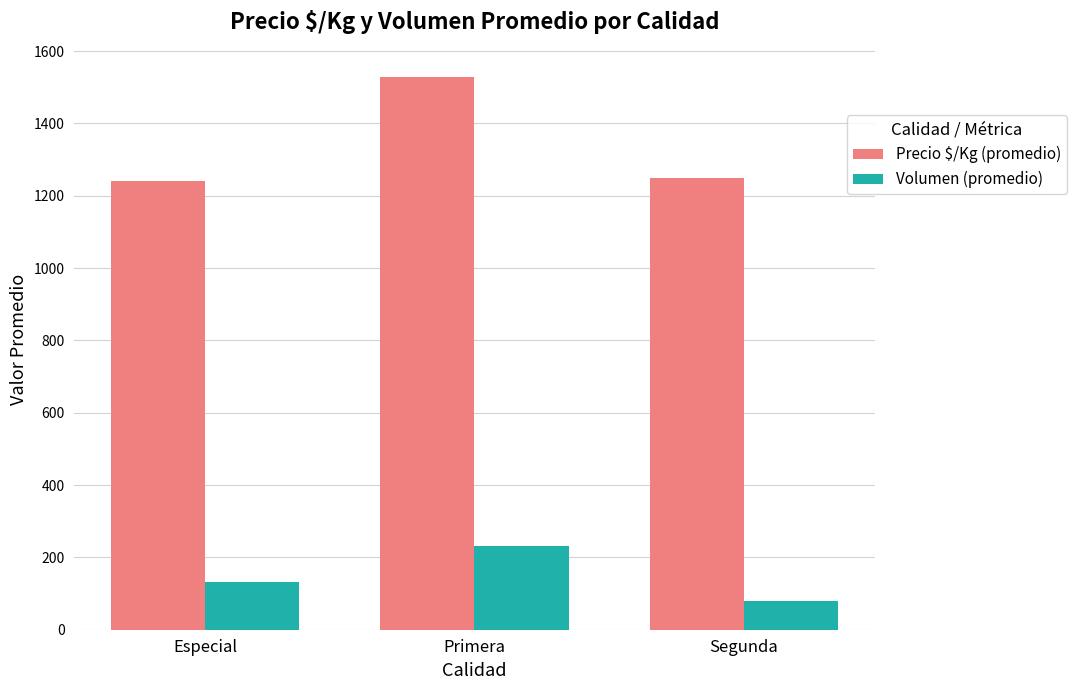

At which category does the chart reach its peak across all series?

Primera